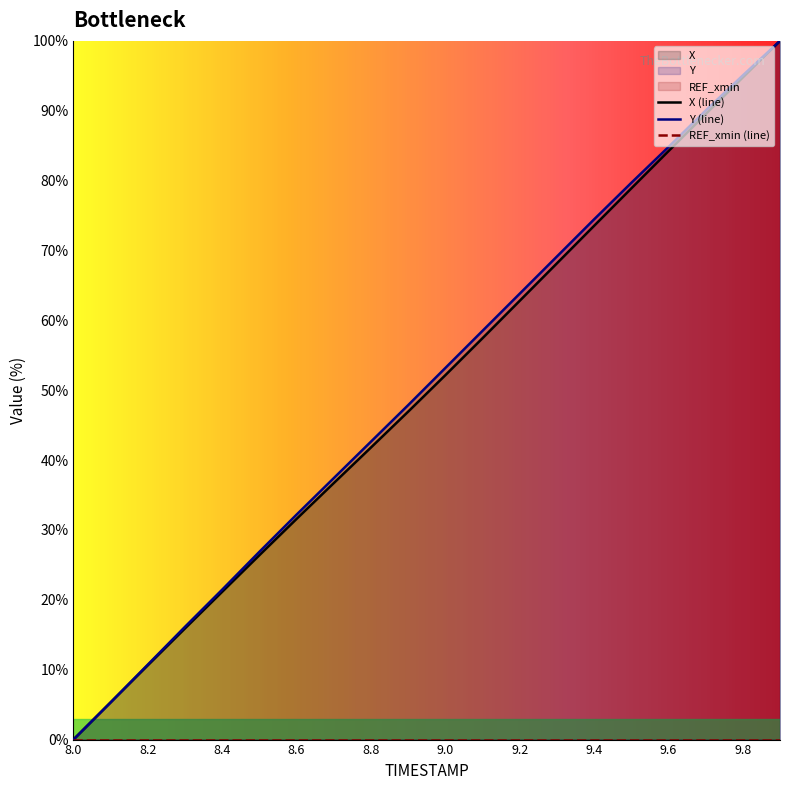

True or false: X has a value of 92.8 at 9.1.

False